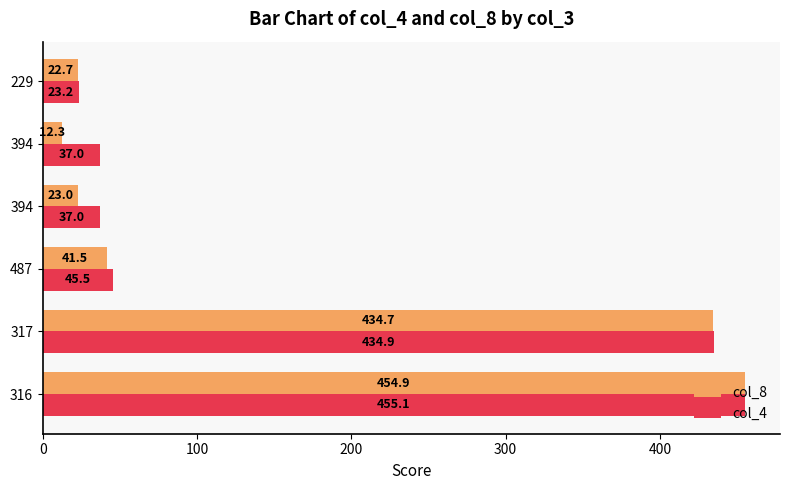

What are all the series names shown in the legend?

col_8, col_4